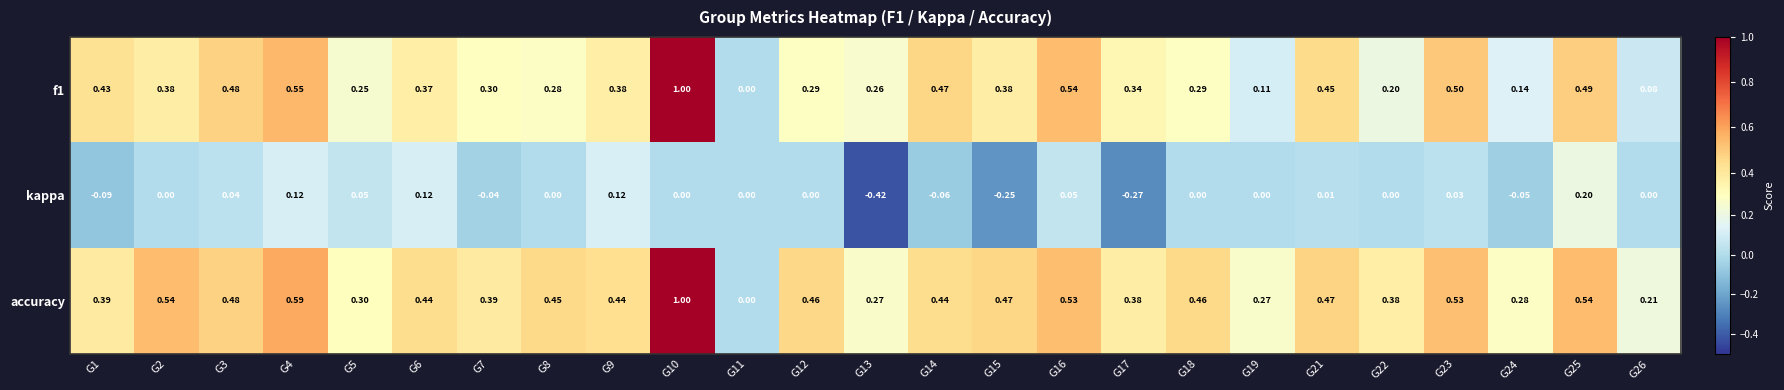

Which series changed the most between G1 and G4?

kappa